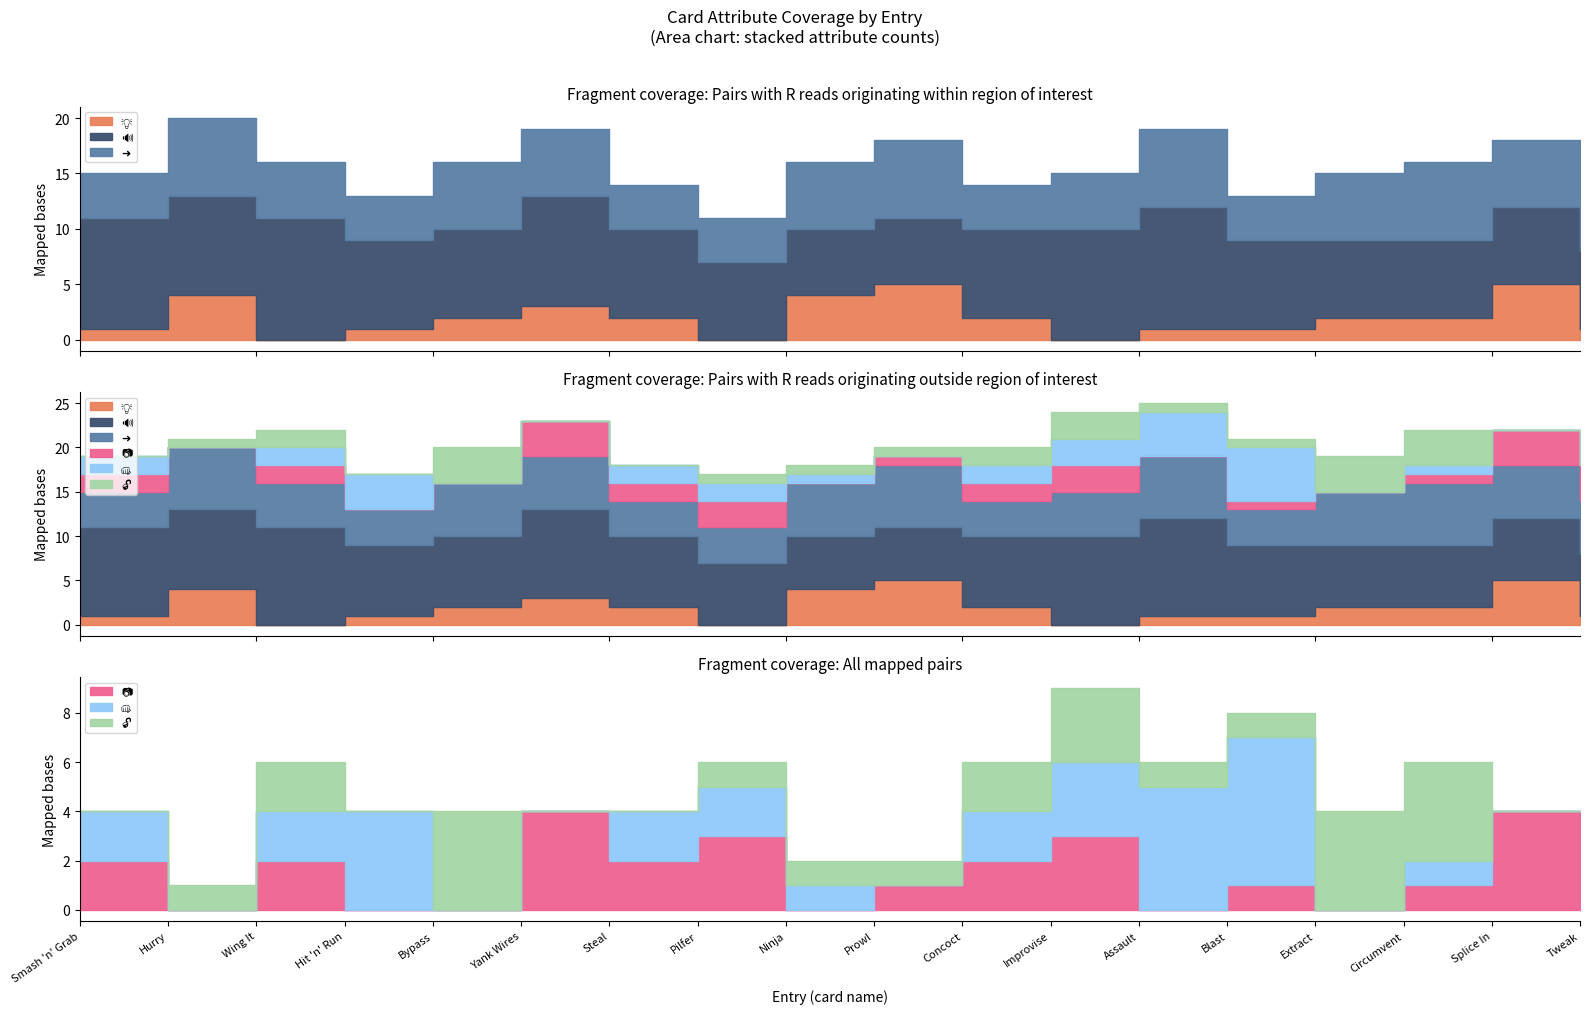

What position from the left is Ninja?

9